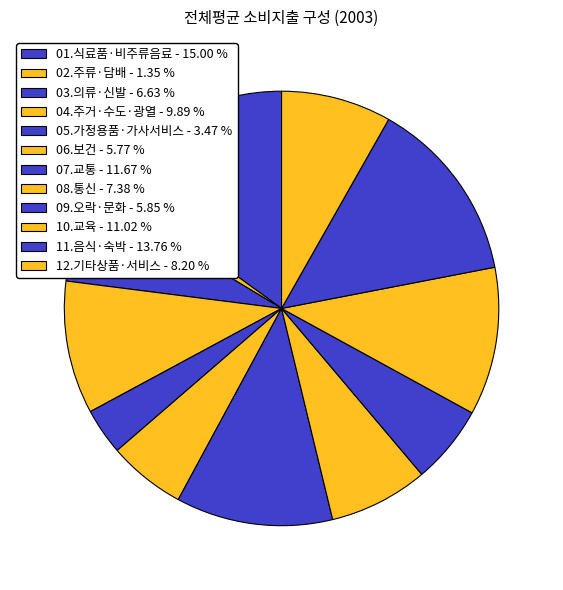

To the nearest percent, what percentage of the pie is 09.오락·문화?

6%